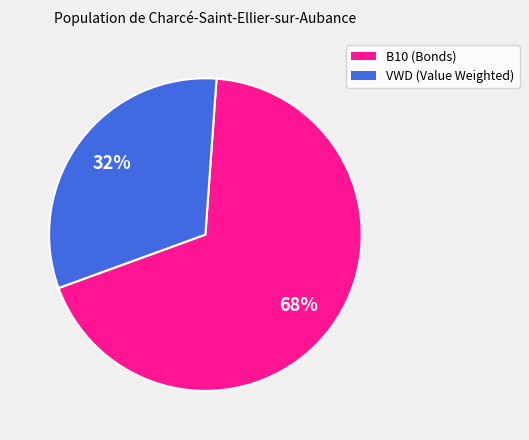

Is there any slice that represents more than half of the pie?

Yes